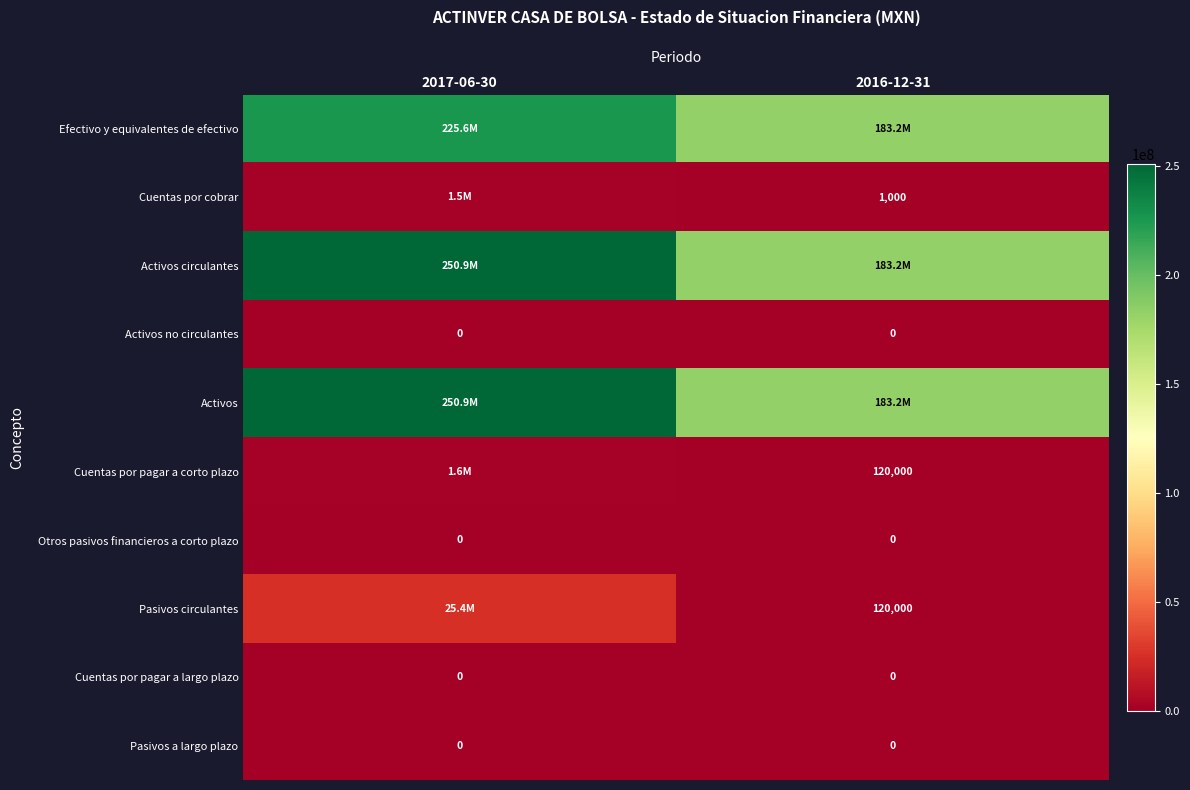

Is it true that Pasivos a largo plazo equals 0 at 2016-12-31?

True